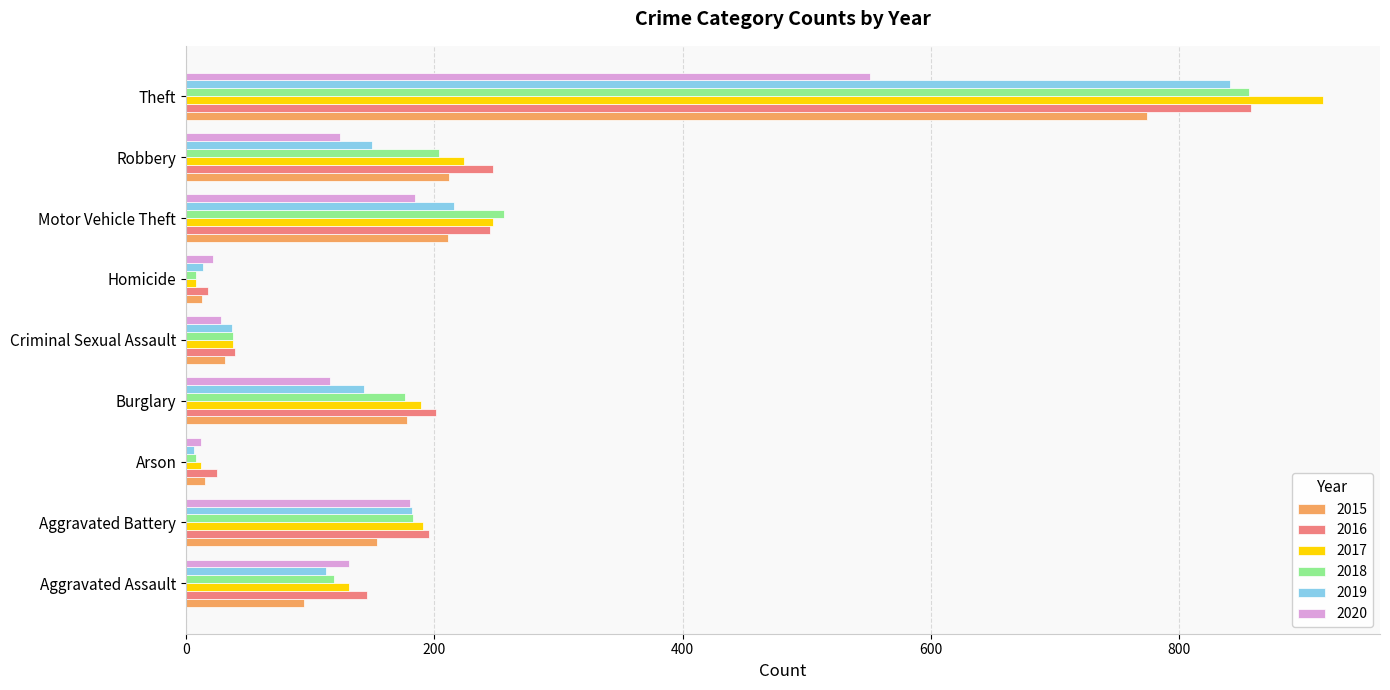

What is the spread (max minus min) of values at Theft?

365